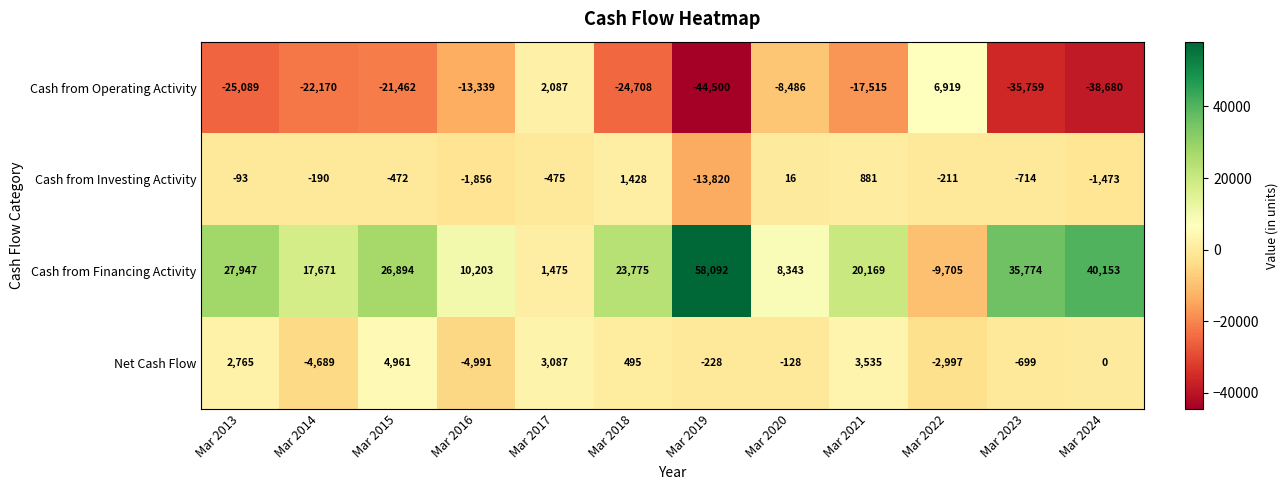

At Mar 2024, list the series in order from largest to smallest.

Cash from Financing Activity, Net Cash Flow, Cash from Investing Activity, Cash from Operating Activity